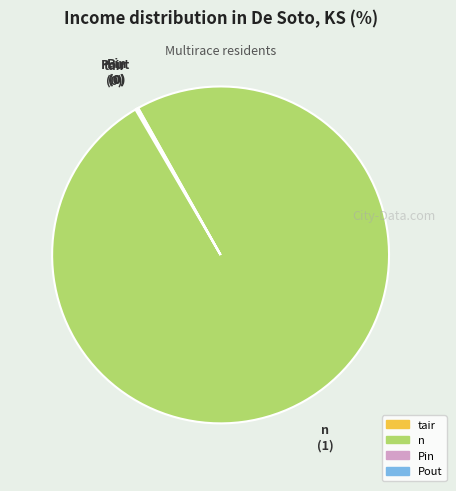

Which slice represents more than half of the pie?

n